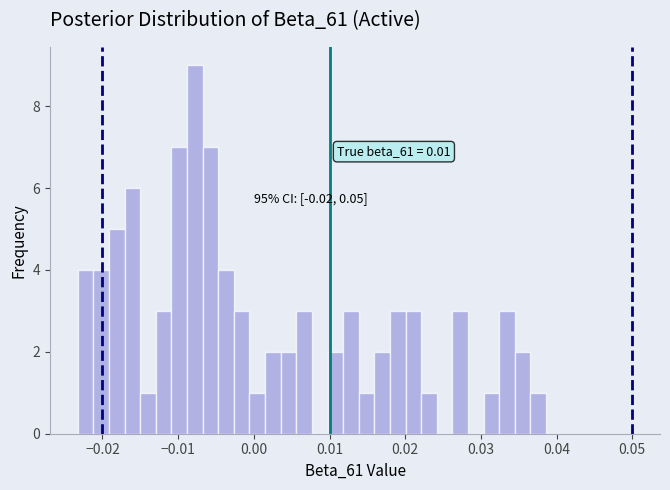

Around what value on the x-axis is the tallest bar? Give the approximate position of its centre, as read against the axis.

-0.008